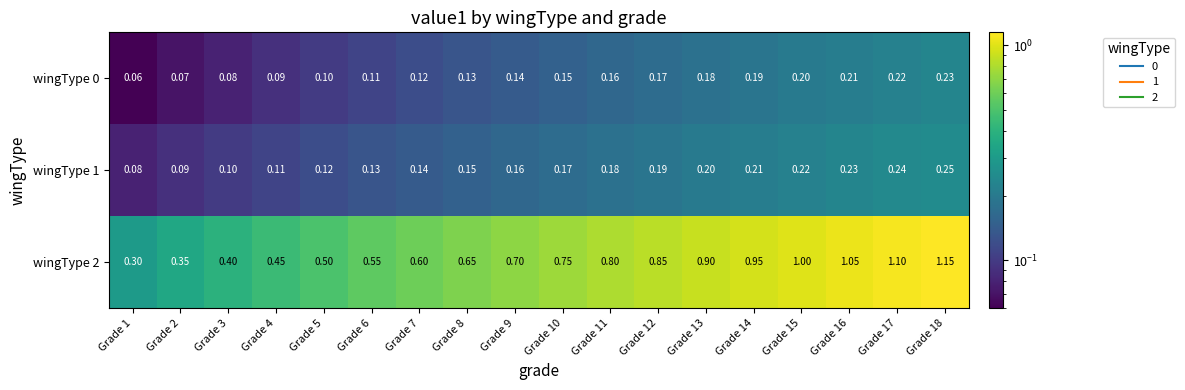

Which series has the largest total across all categories?

wingType 2